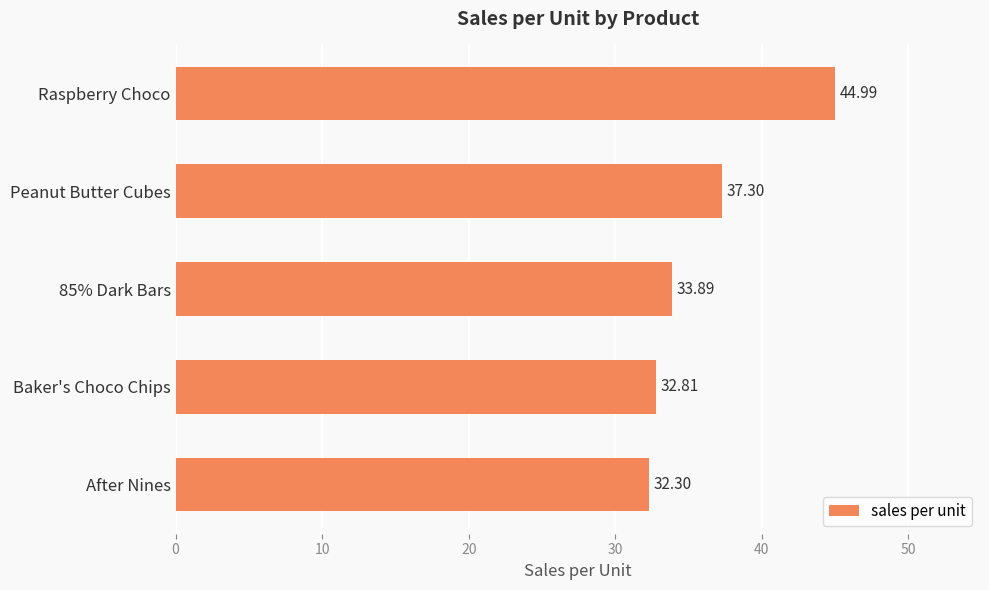

What is the label of the 2nd bar from the bottom?

Baker's Choco Chips